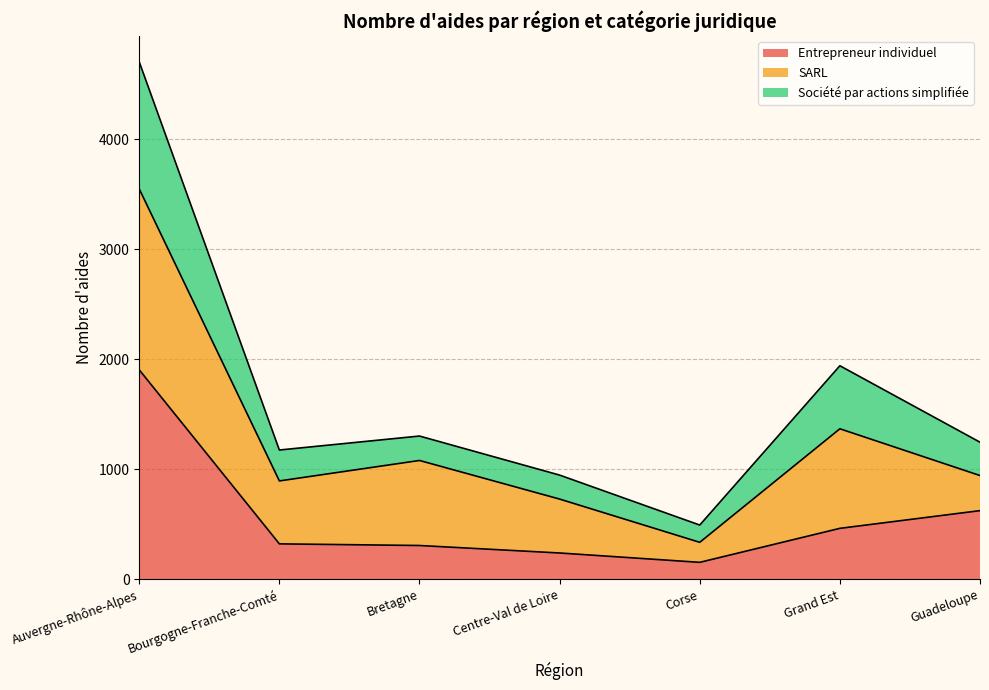

What is the lowest value of the Entrepreneur individuel series?

154